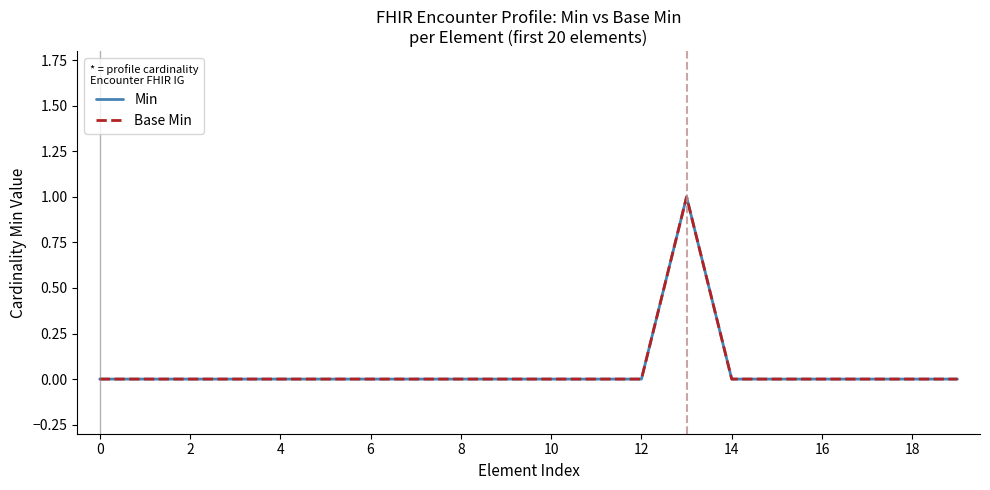

True or false: Base Min and Min intersect in this chart.

False